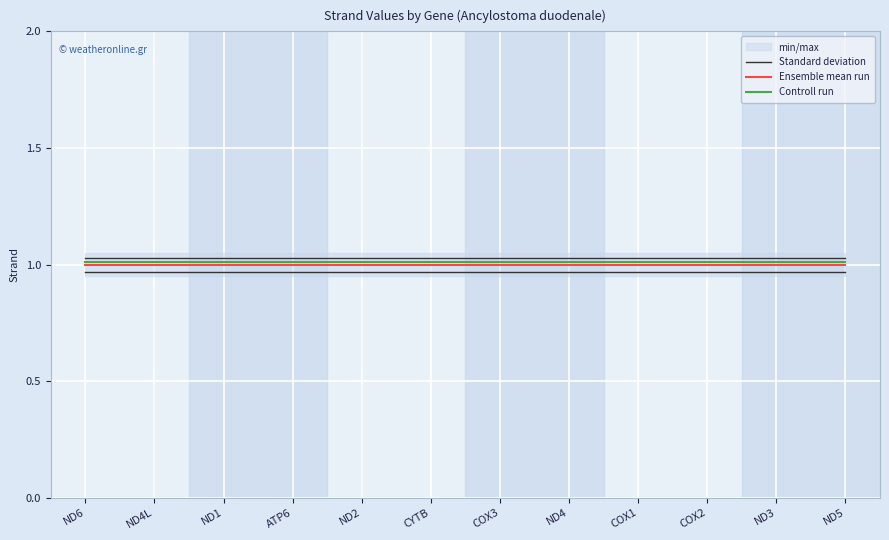

What is the maximum value shown in the chart?

1.0